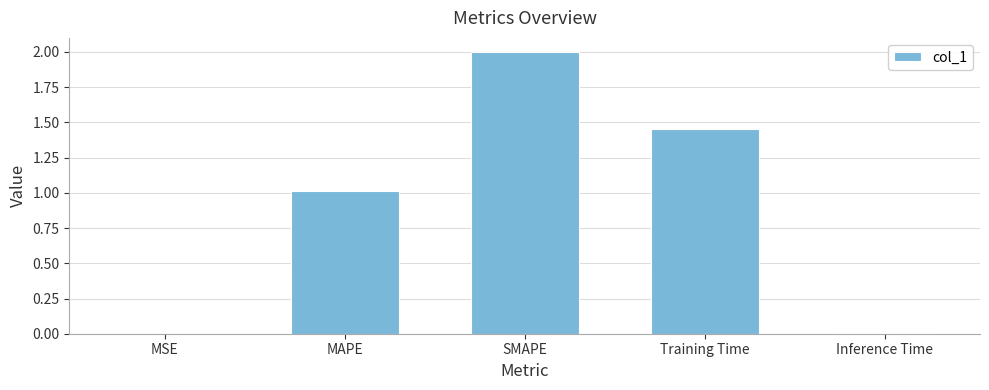

Between MSE and SMAPE, which is larger?

SMAPE